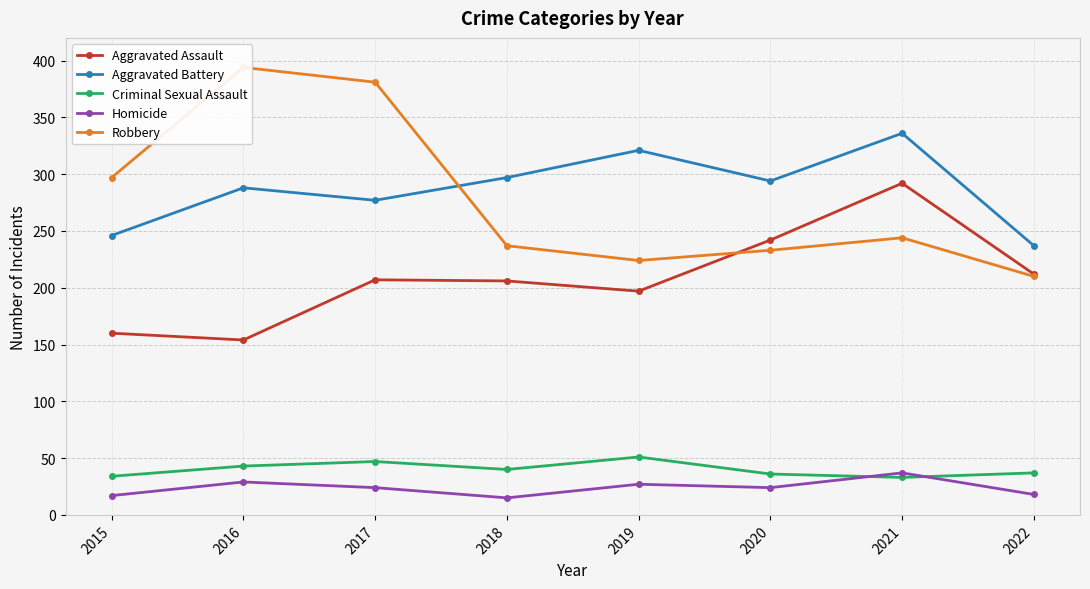

What is the value of the Homicide point at the 5th from the left?

27